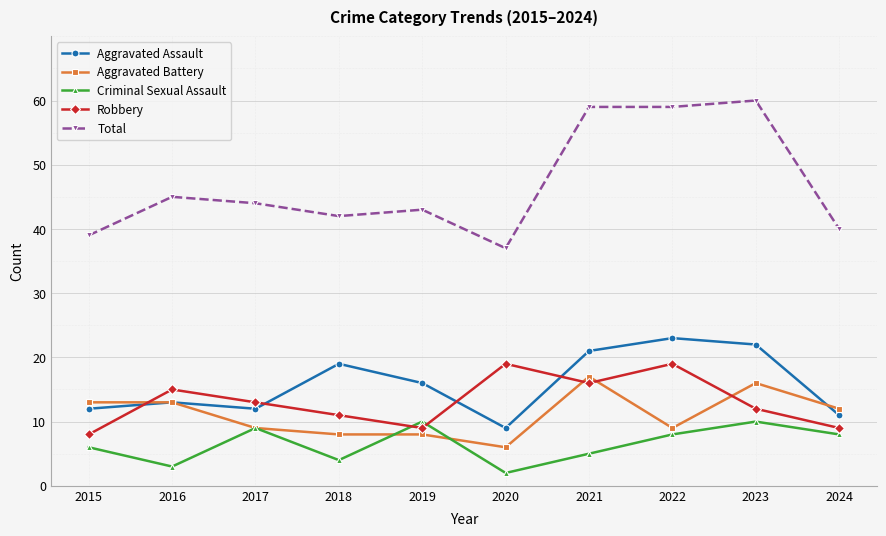

At which category does Robbery reach its first local valley?

2019